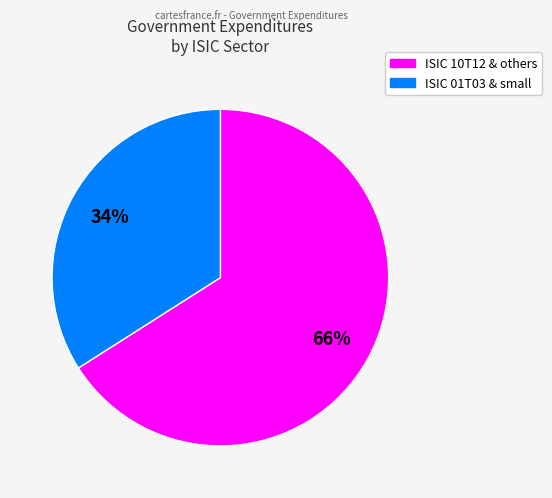

To the nearest percent, what is the average slice percentage?

50%